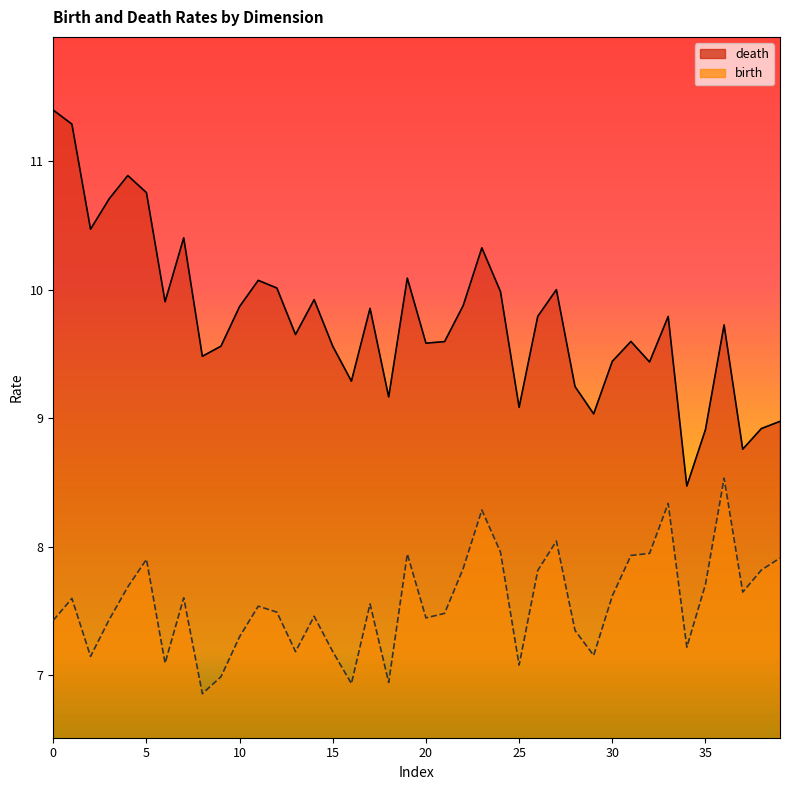

True or false: birth and death cross at least once.

False